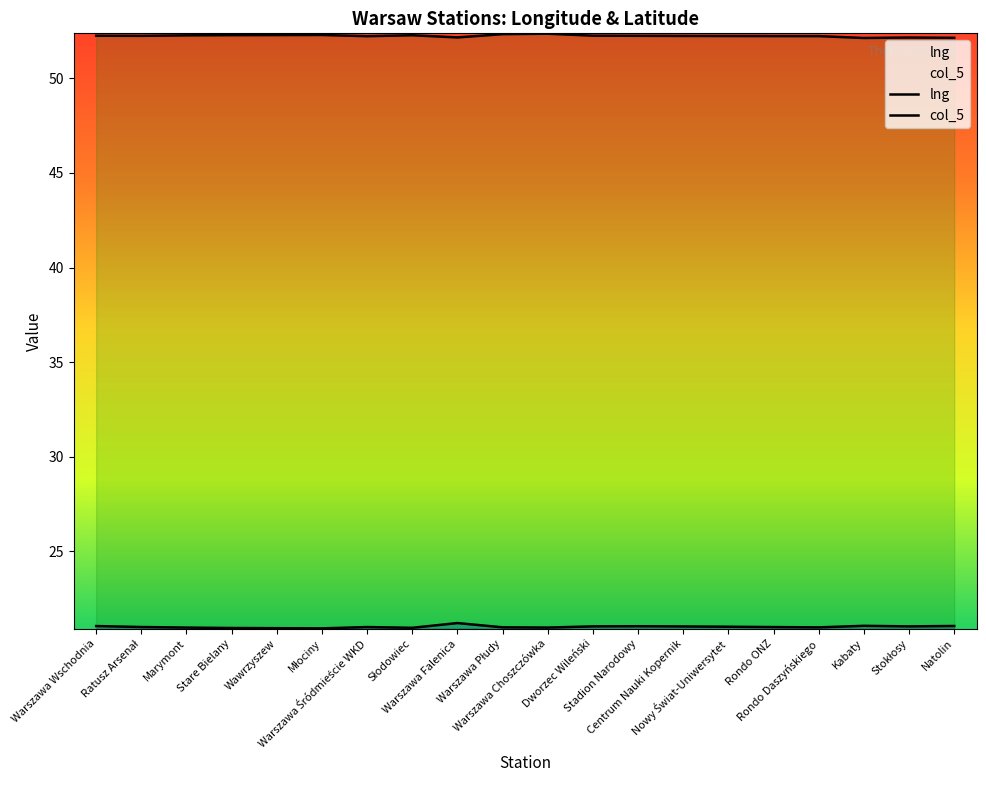

How many data points in lng are above 21?

10